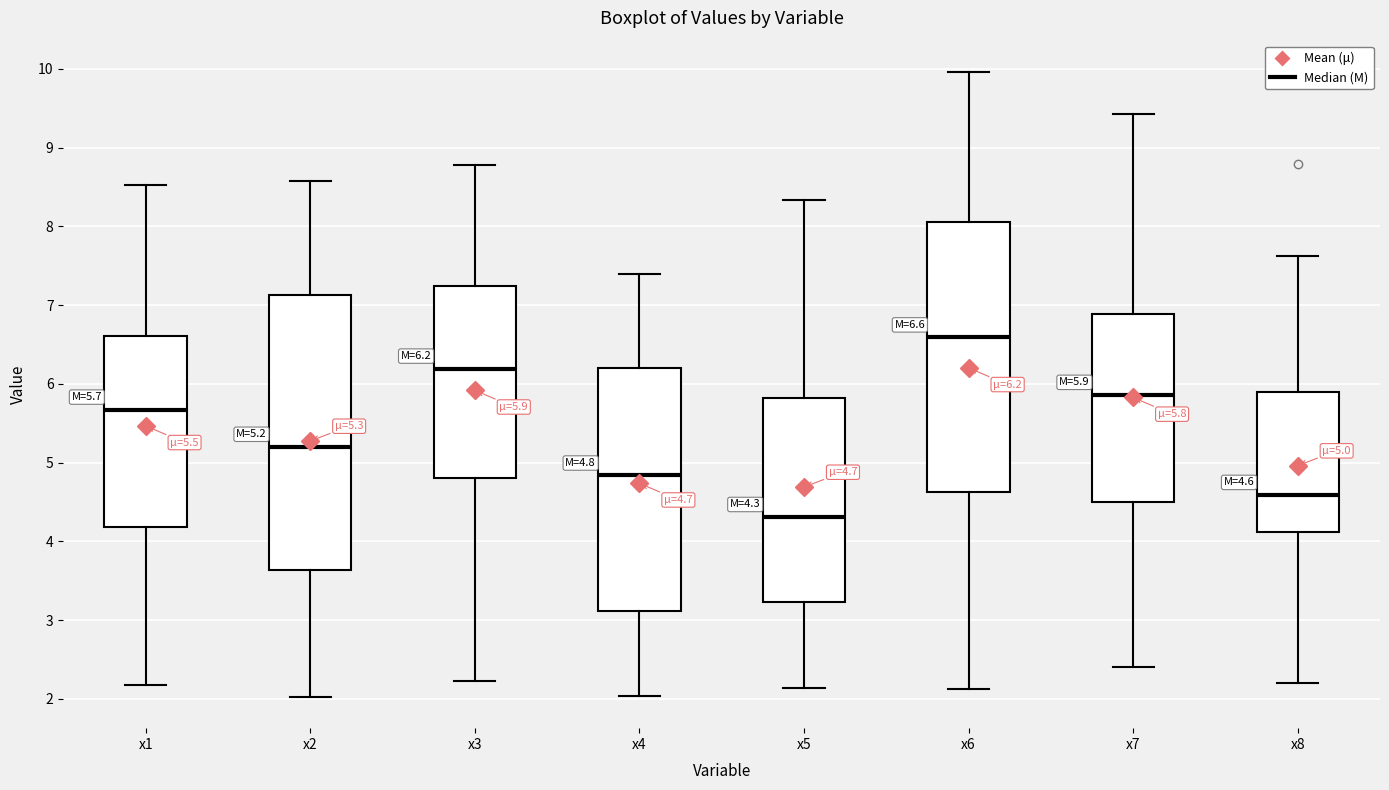

Which box has the lowest median line?

x5